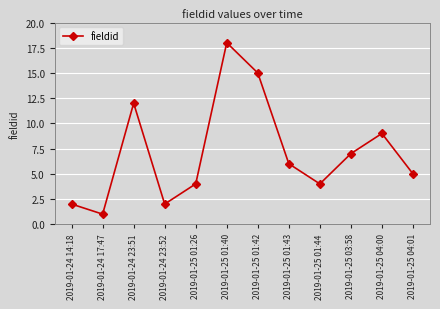

What is the label of the 2nd point from the left?

2019-01-24 17:47